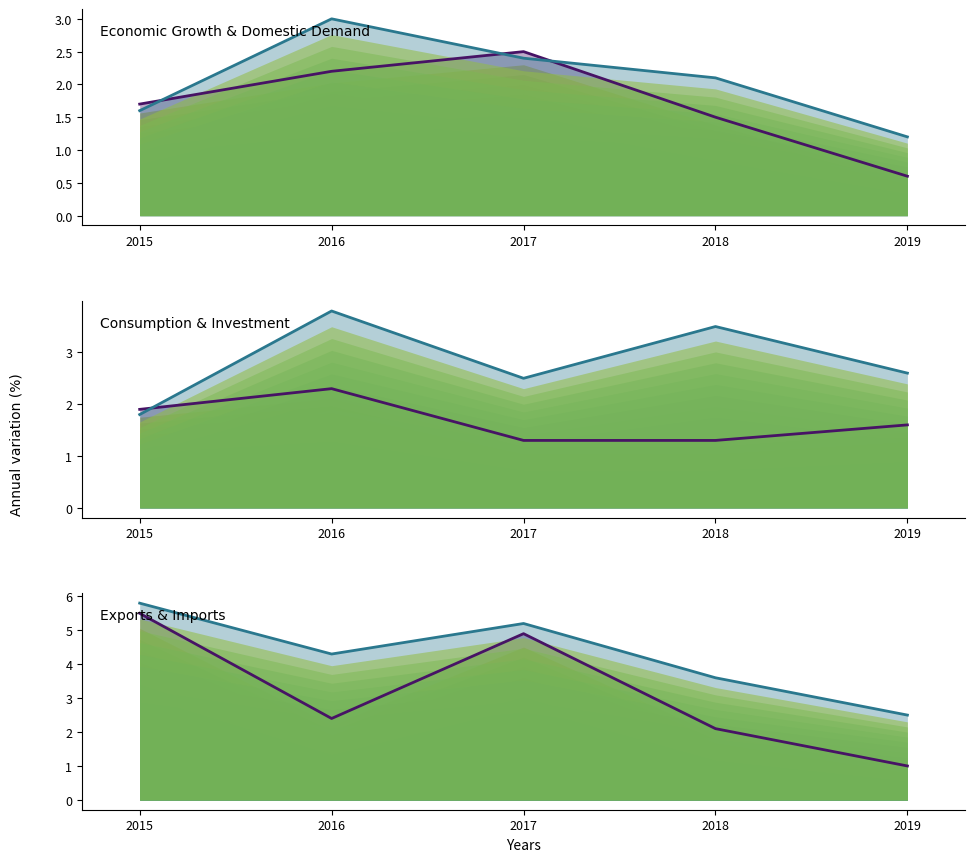

Which series has the largest total across all categories?

Imports (G&S - annual variation in %)